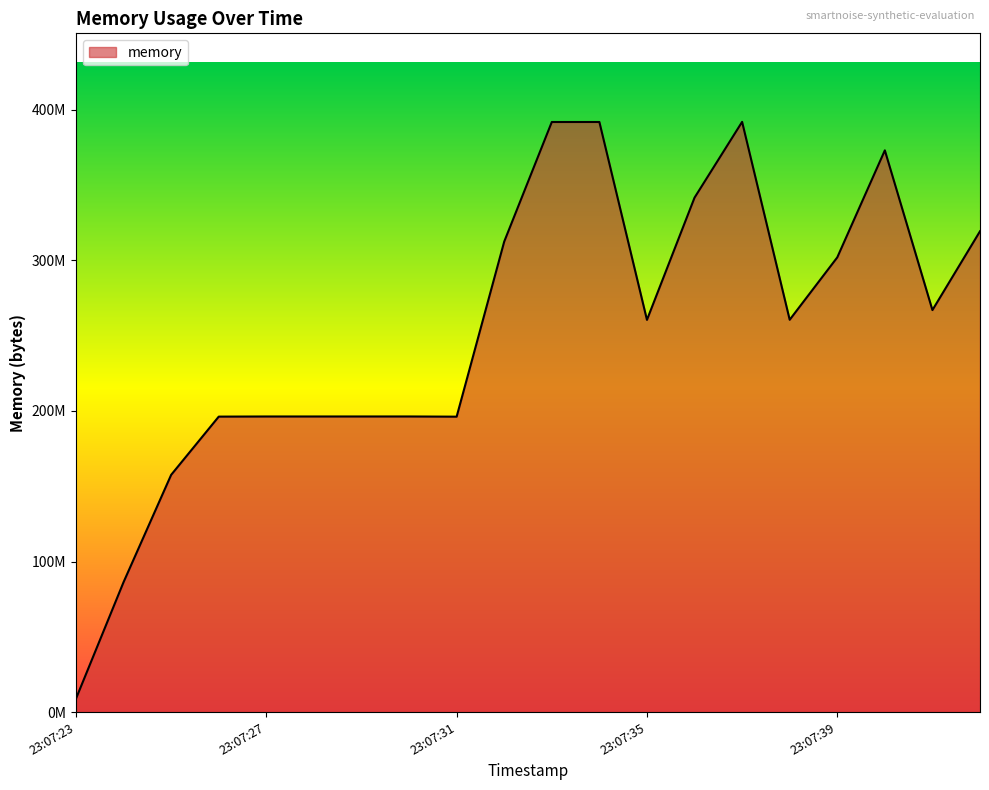

Does the chart display data point markers on the line(s)?

No